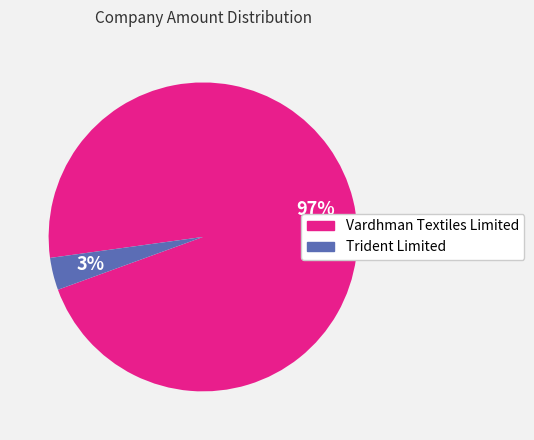

The Trident Limited slice represents 14% of the pie. True or false?

False